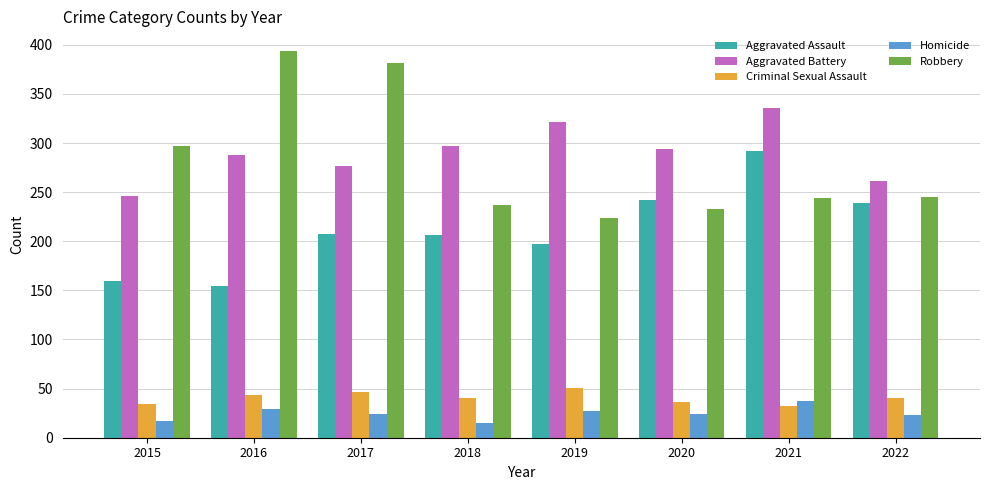

Which series has the largest range (max minus min)?

Robbery